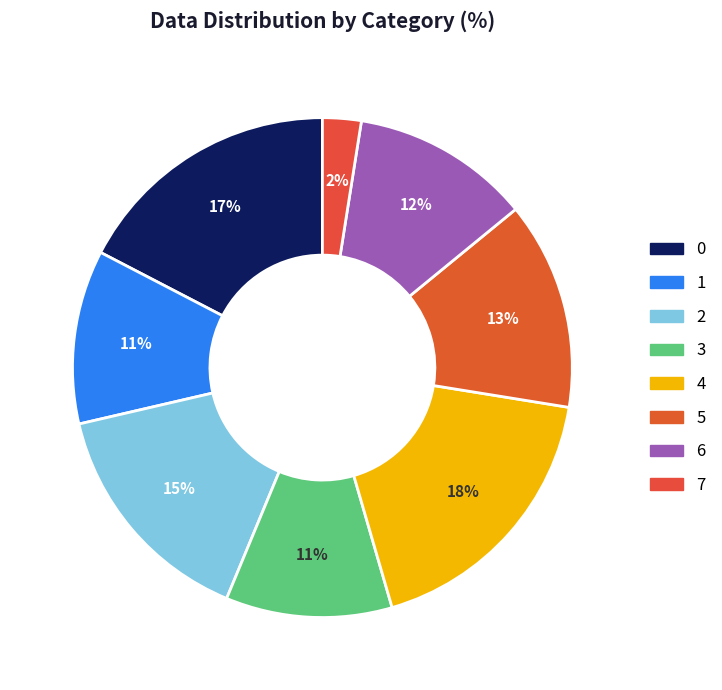

What percentage is NOT represented by 5?

86.5%